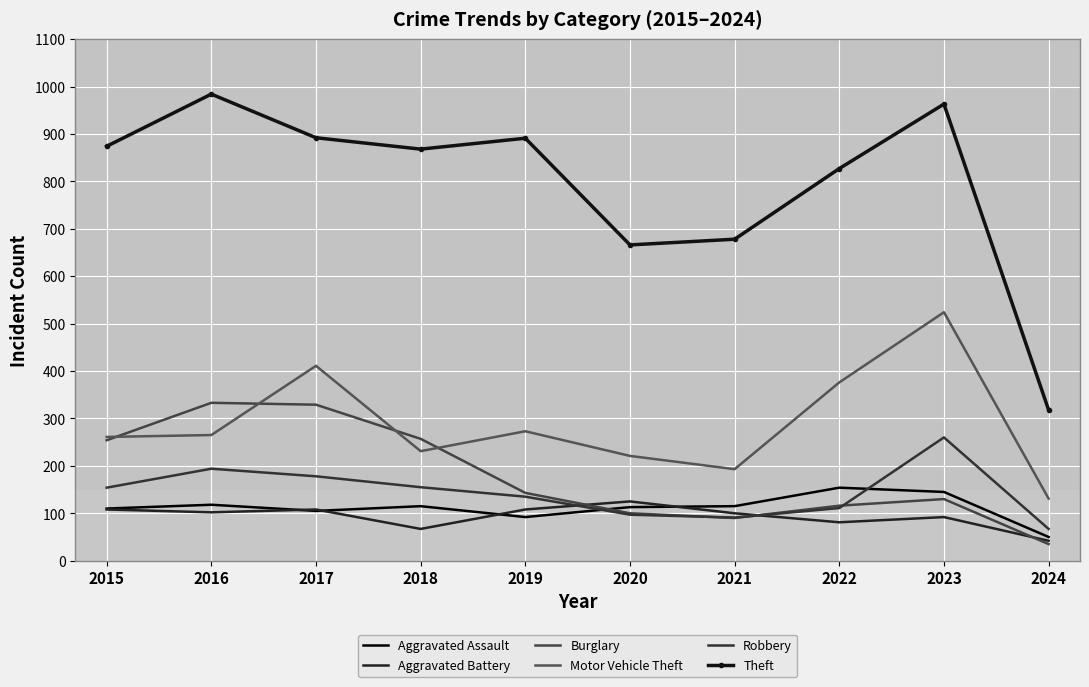

What is the total value across all series at 2018?

1693